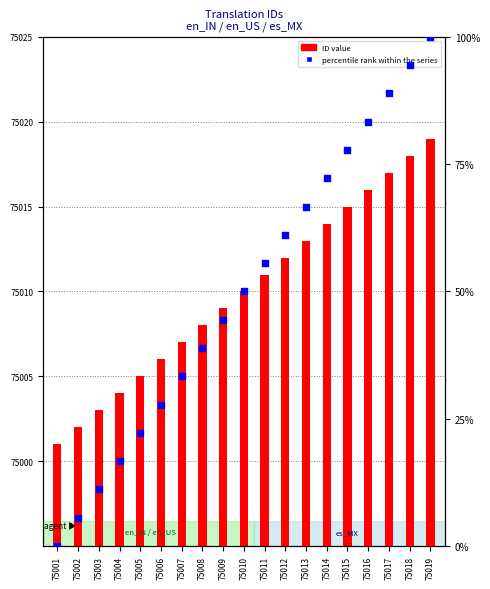

Is the value of ID value at 75015 greater than the value of percentile rank within the series at 75015?

Yes